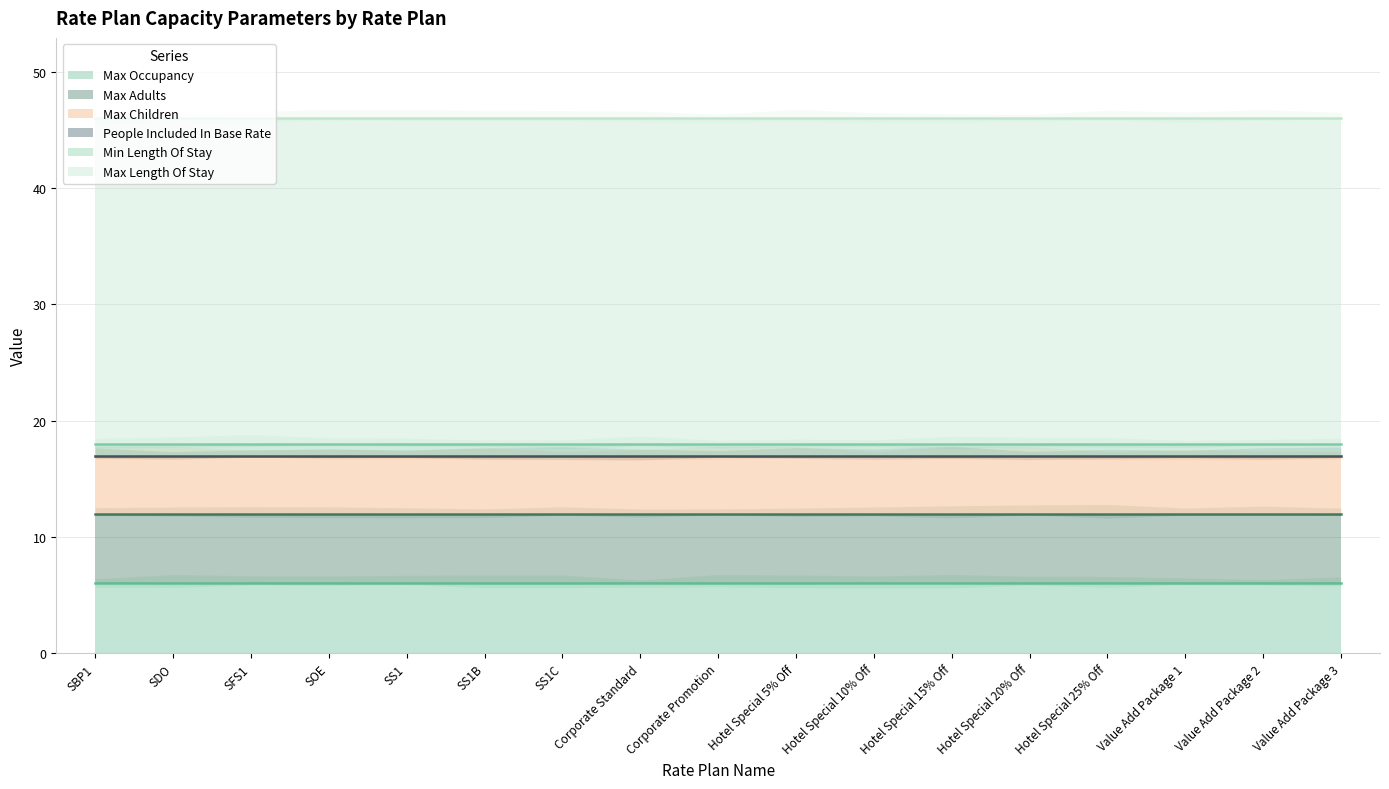

How many lines are shown in the chart?

6